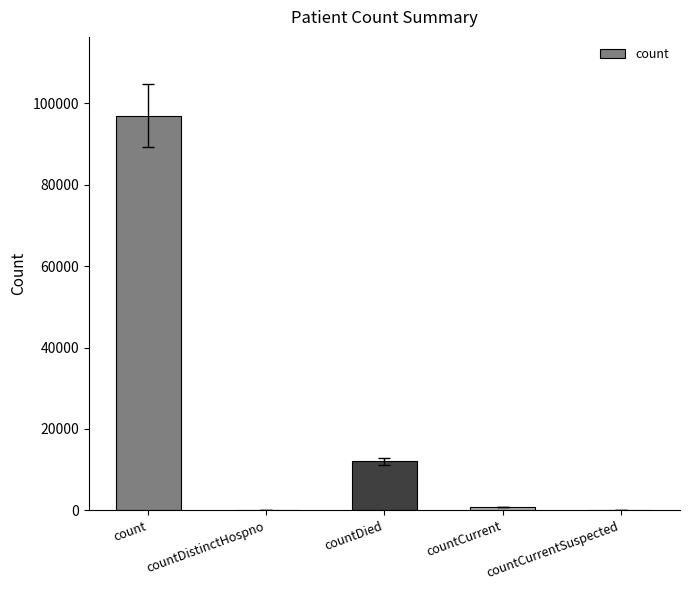

Which has a higher value, countCurrent or countDied?

countDied